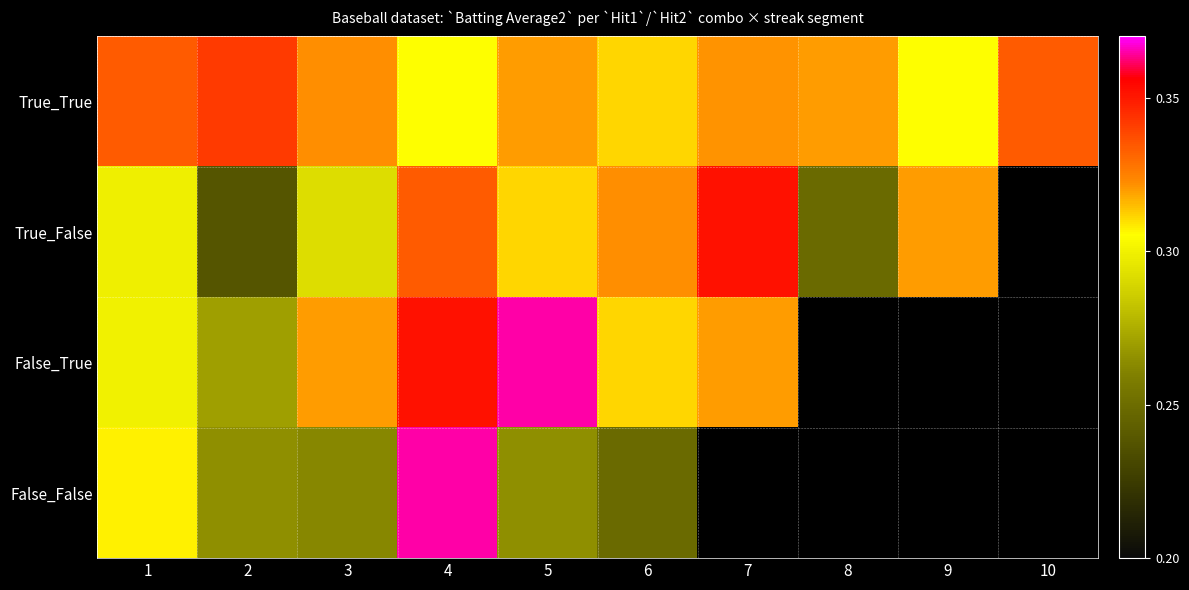

At which label does True_True reach its minimum?

4